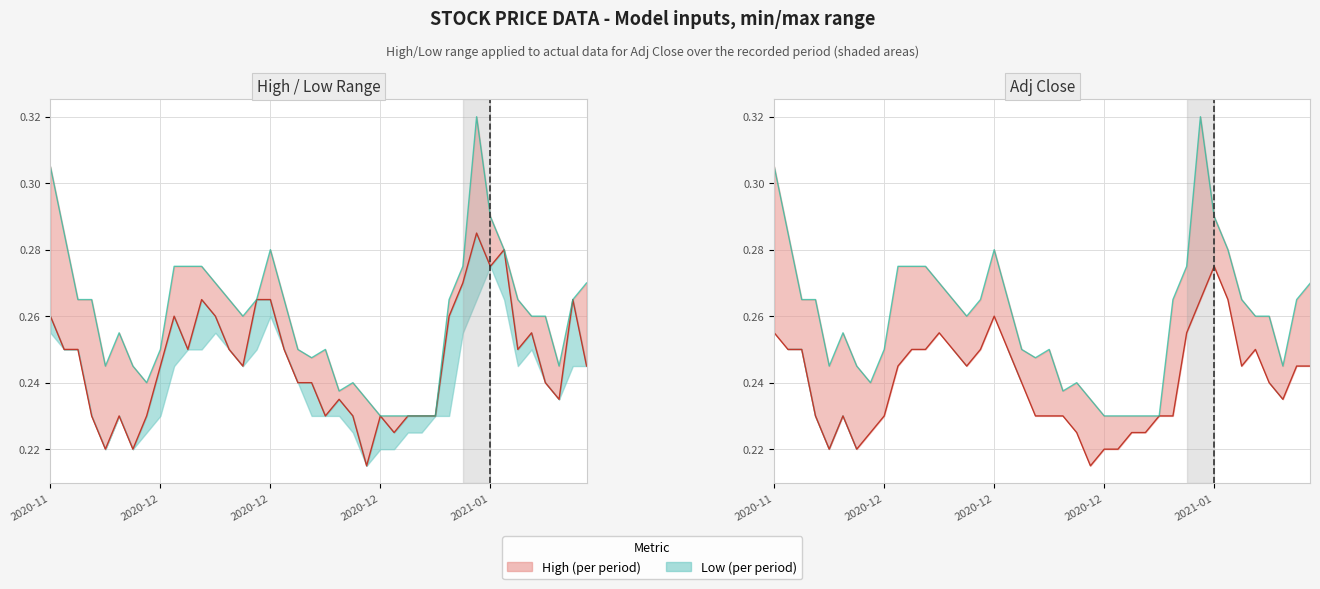

What is the value of the Adj Close / Low line point at the 30th from the left?

0.2